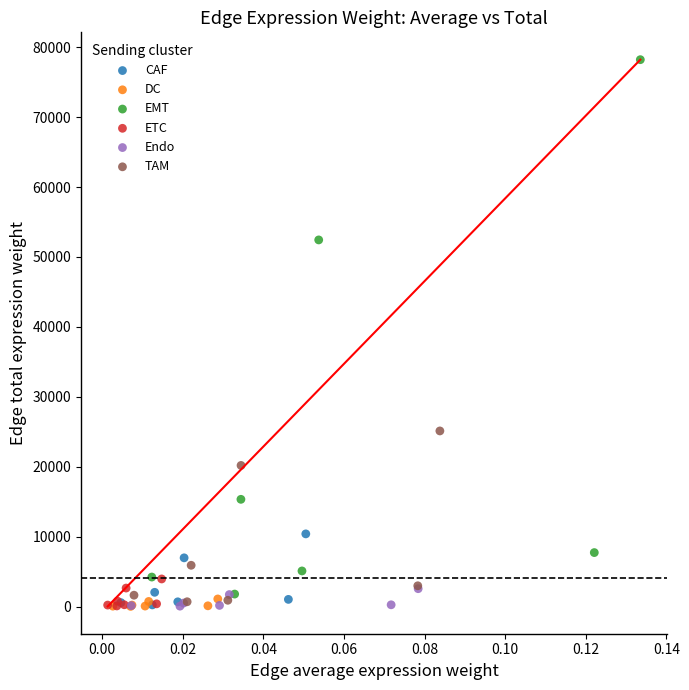

Which series contains the highest Y value?

EMT